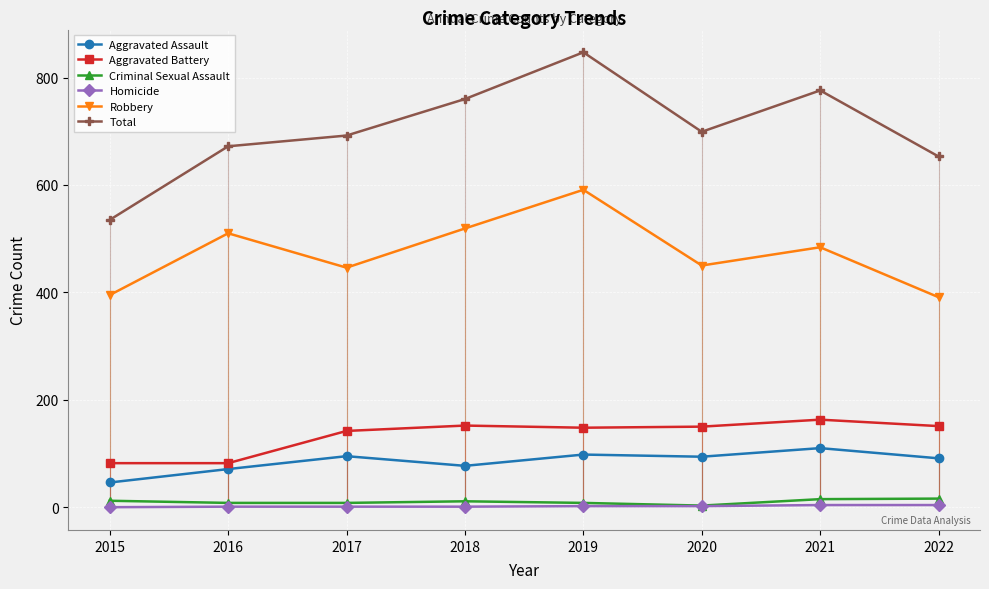

Between 2015 and 2016, which is larger?

2016